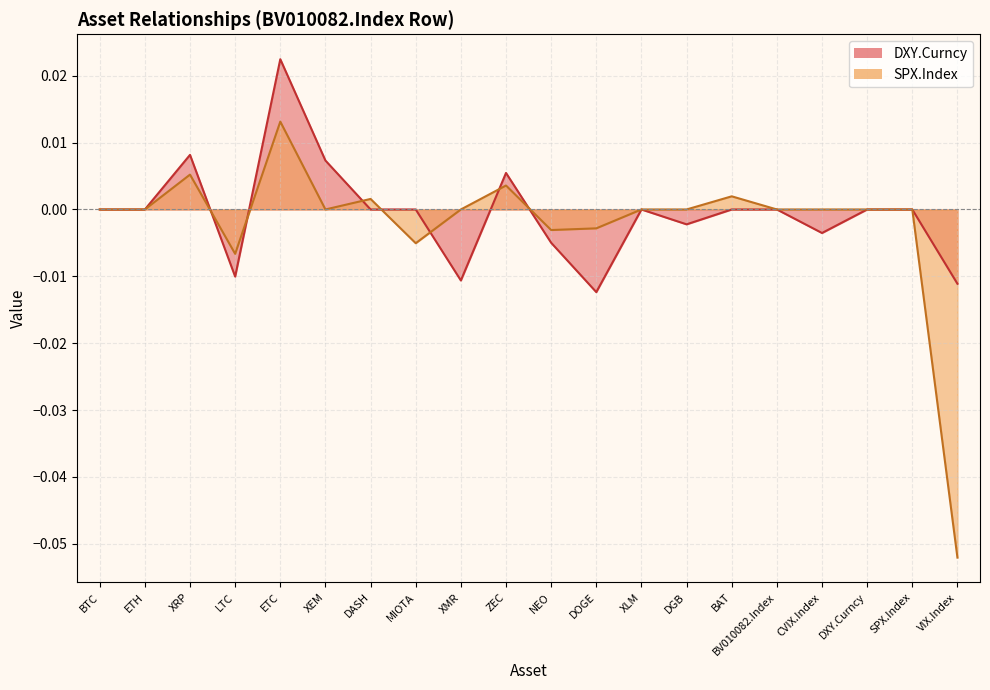

What are all the series names shown in the legend?

DXY.Curncy, SPX.Index